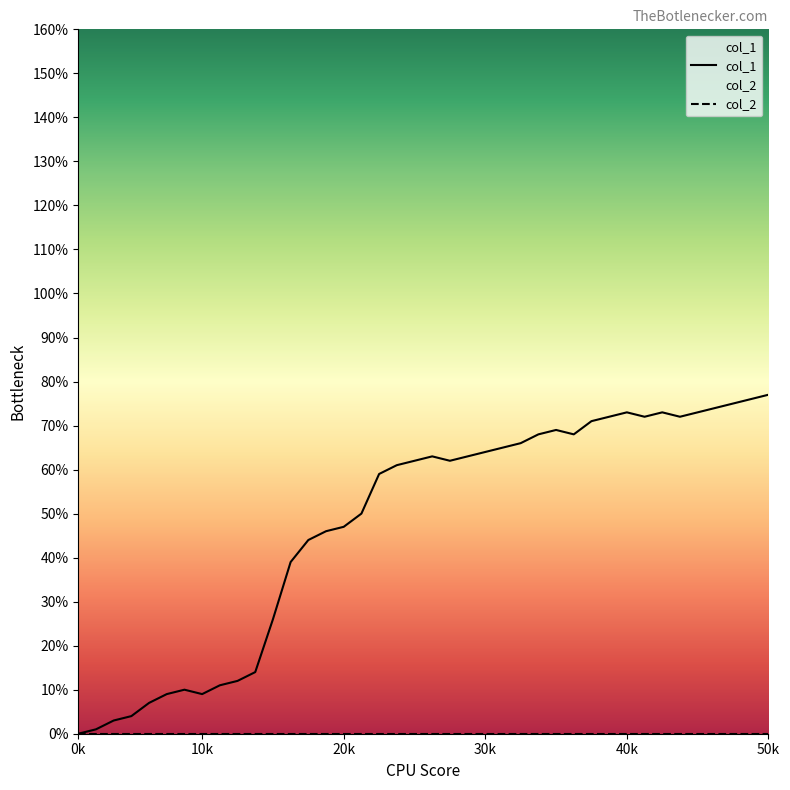

What is the difference between the highest and lowest values at 20k?

47